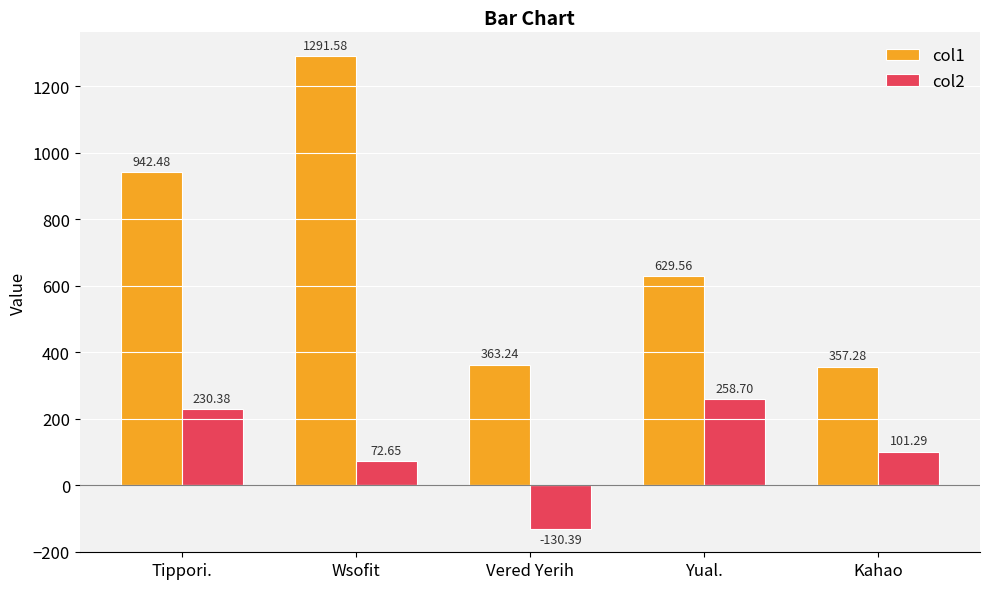

What is the minimum value shown in the chart?

-130.4